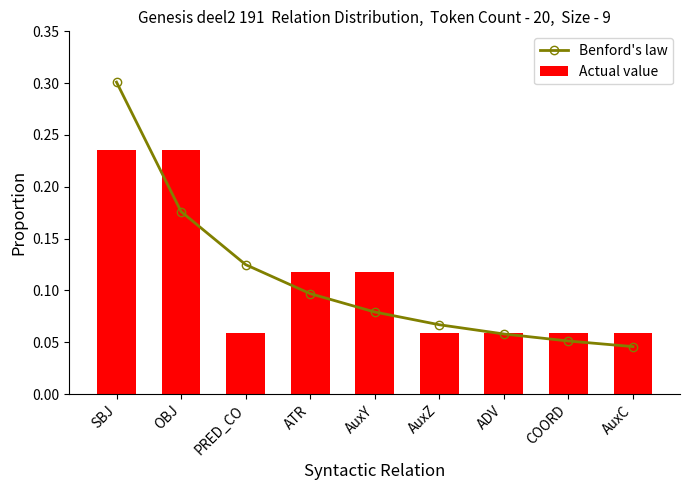

Reading left to right, transcribe all the data shown in this chart.

Benford's law: SBJ=0.3	OBJ=0.2	PRED_CO=0.1	ATR=0.1	AuxY=0.1	AuxZ=0.1	ADV=0.1	COORD=0.1	AuxC=0.0
Actual value: SBJ=0.2	OBJ=0.2	PRED_CO=0.1	ATR=0.1	AuxY=0.1	AuxZ=0.1	ADV=0.1	COORD=0.1	AuxC=0.1